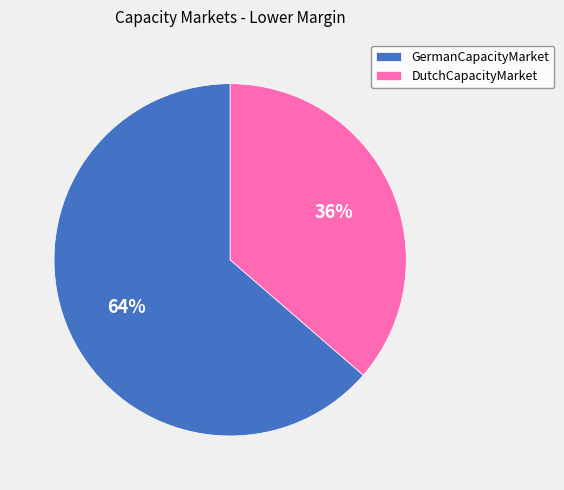

What is the smallest slice in the pie chart?

DutchCapacityMarket